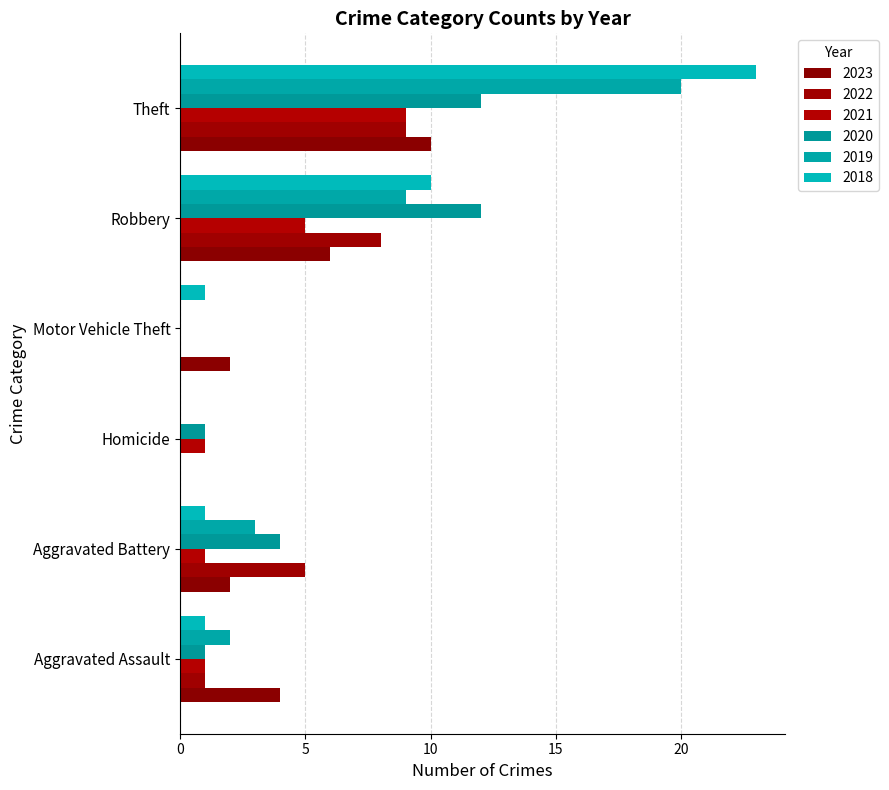

What is the difference between the second highest and second lowest values in the 2019 series?

9